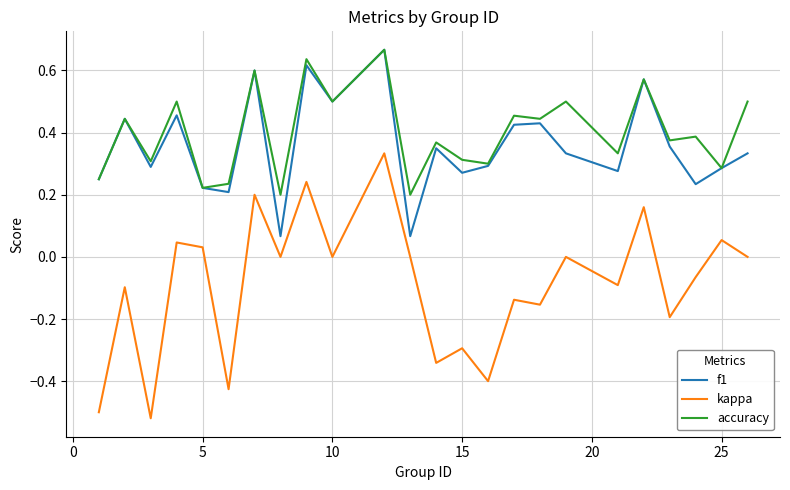

True or false: f1 and kappa intersect in this chart.

False